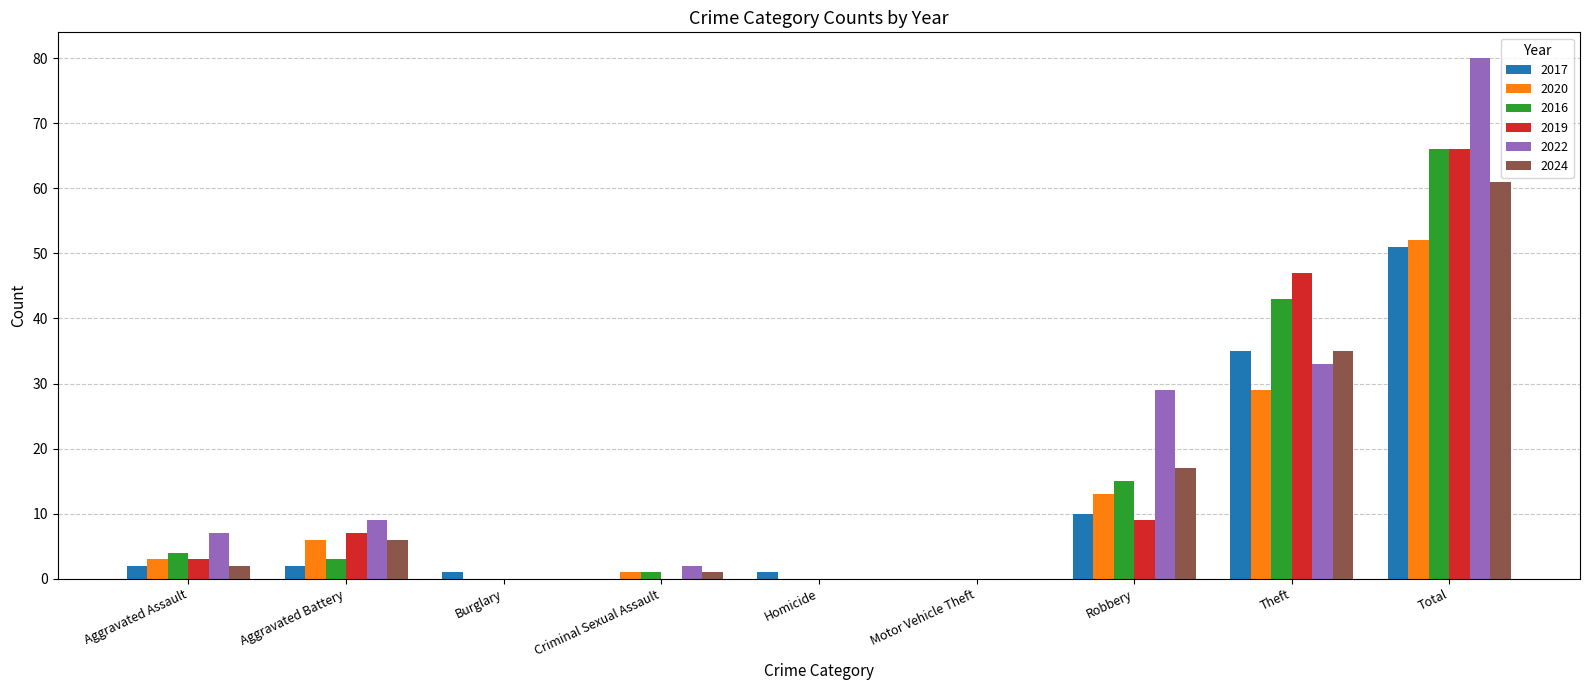

Does the chart contain stacked bars?

No